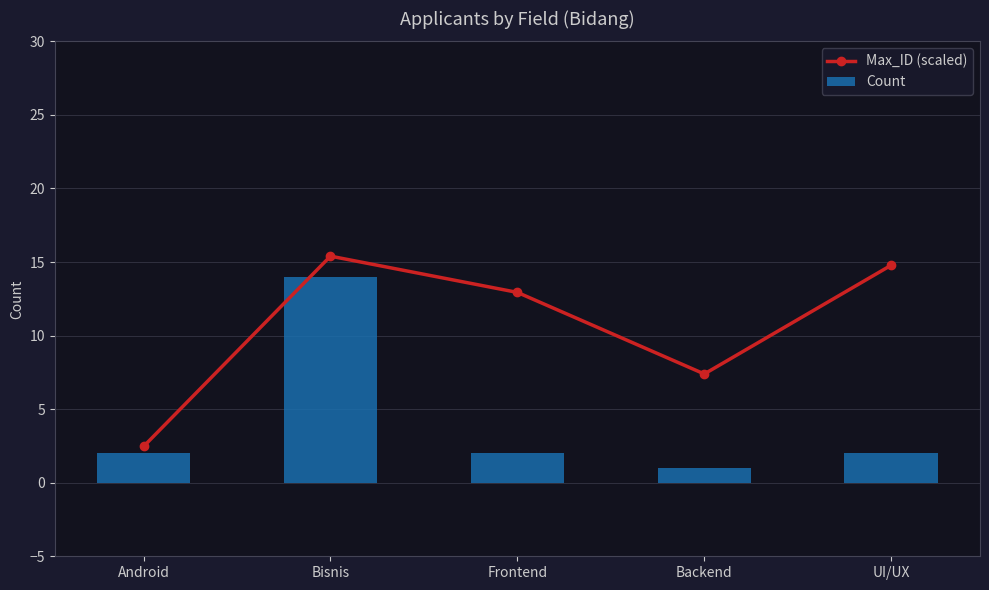

At which label does Count reach its peak?

Bisnis